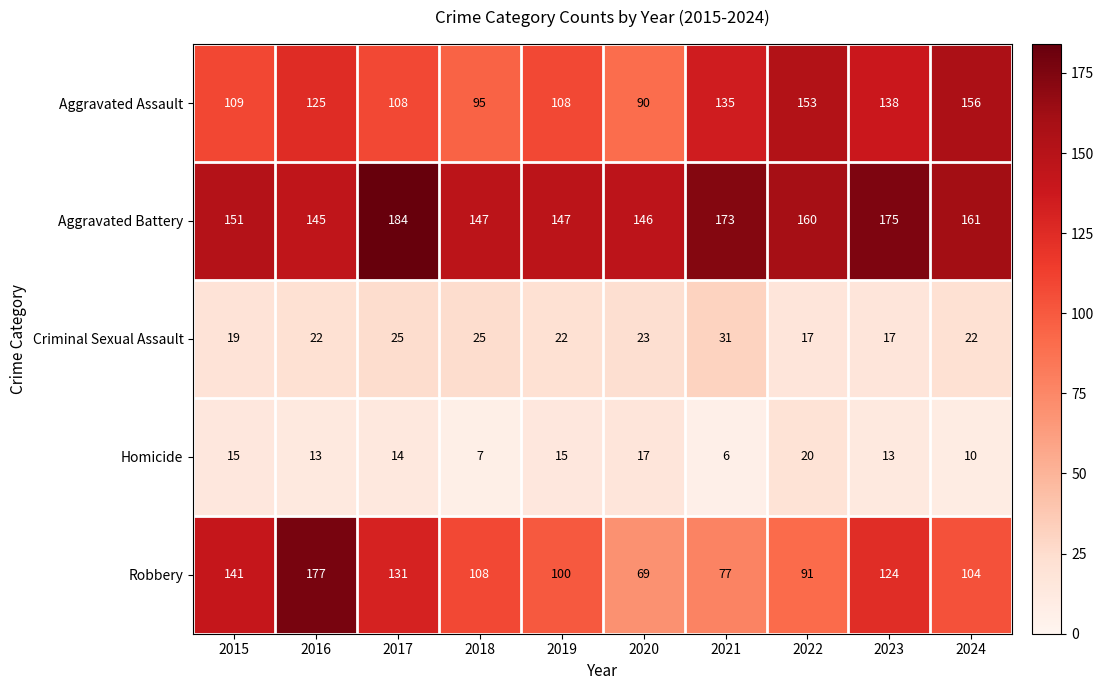

Where is Robbery nearest to the value 123?

2023